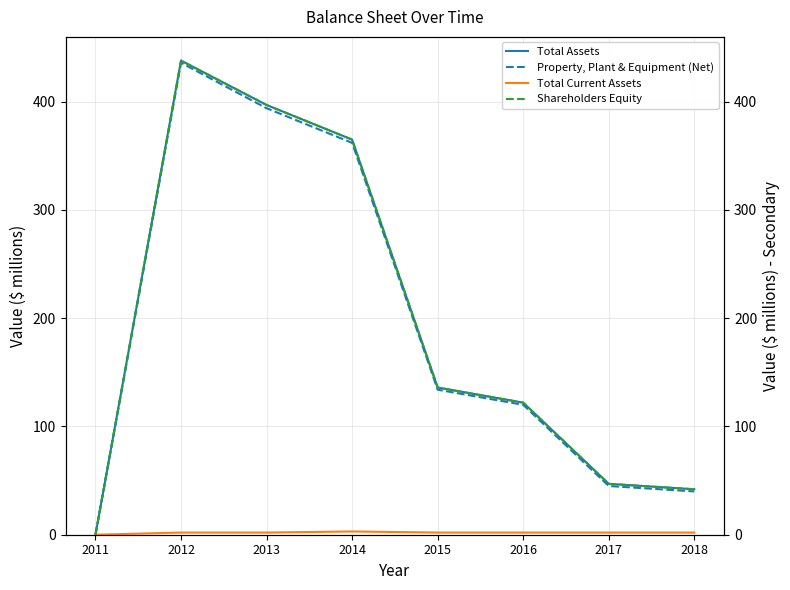

At which label is Total Current Assets closest to 1?

2011